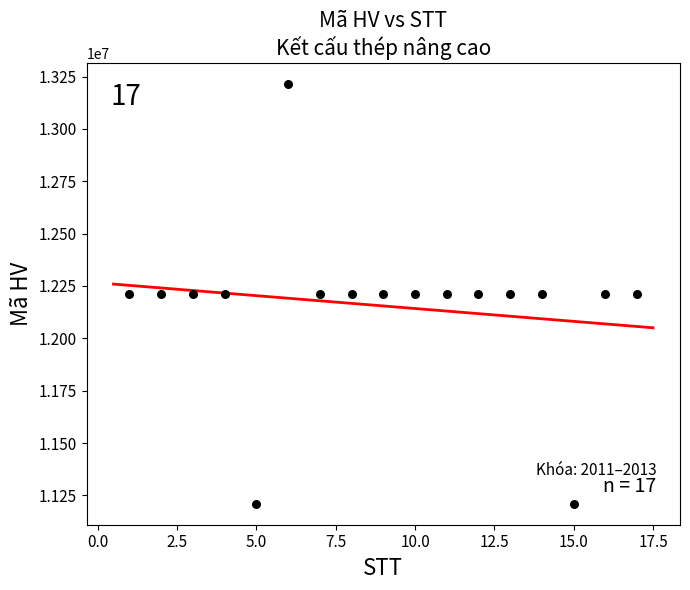

What is the range of Y values (max minus min)?

2002828